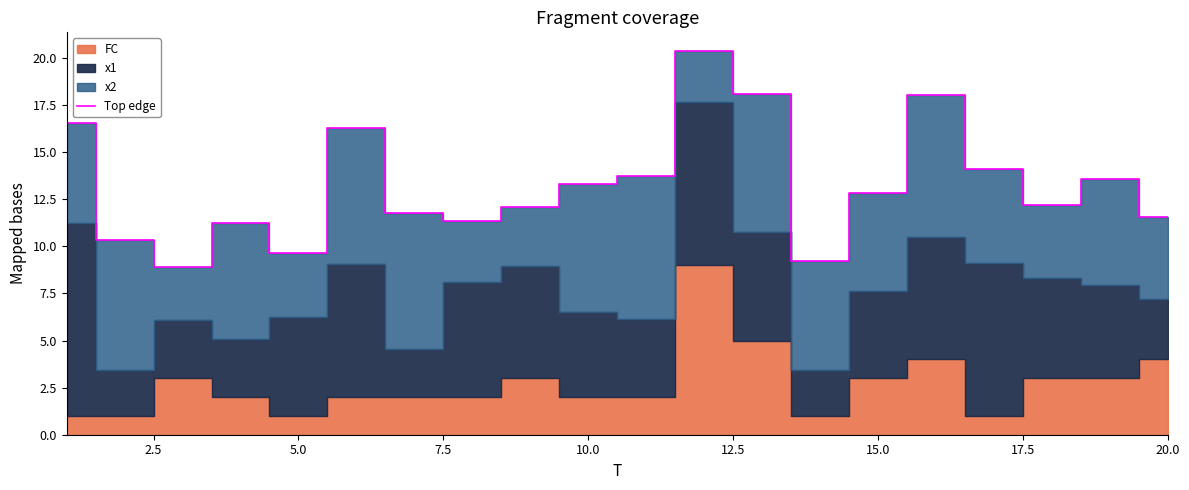

At which category does the data reach its first local valley?

5.0